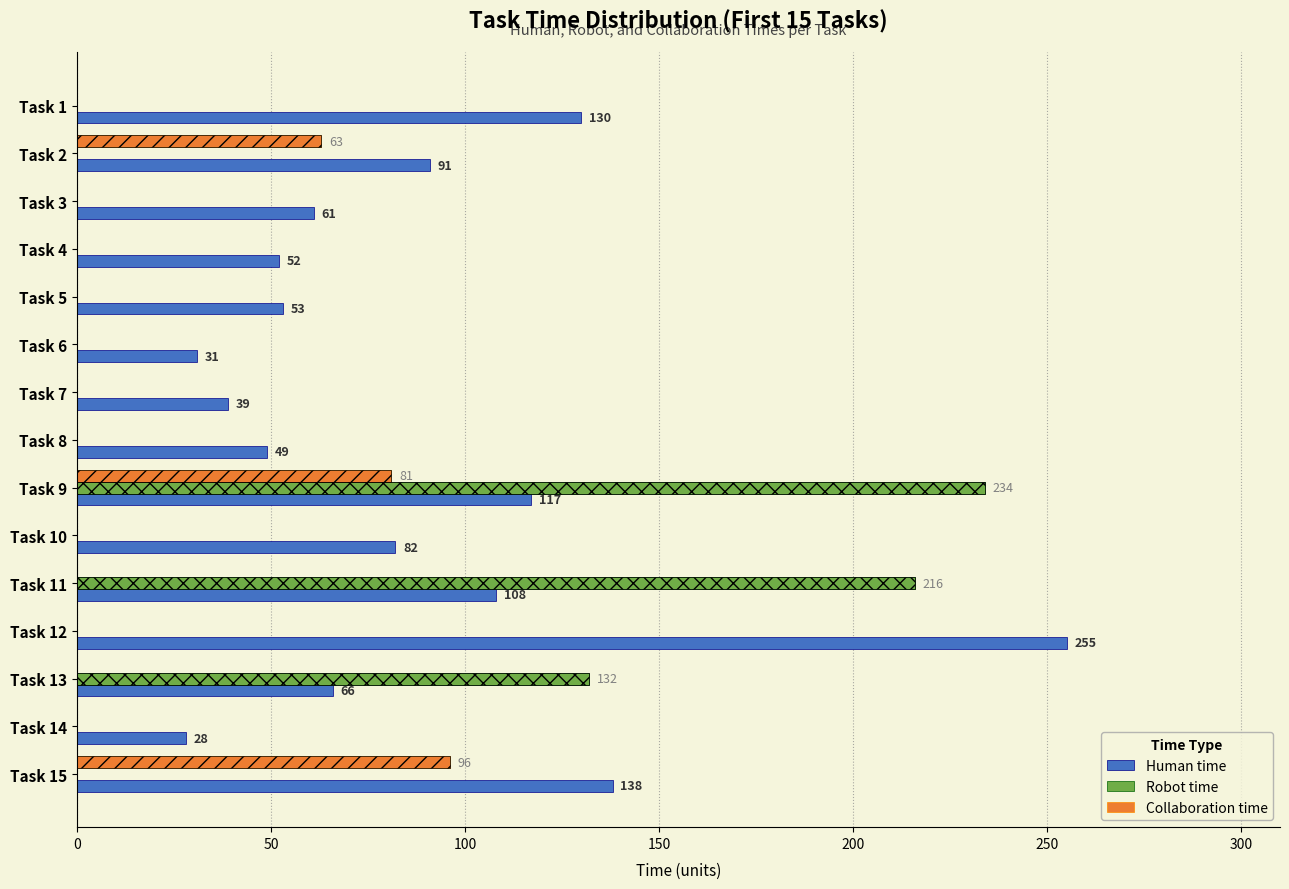

Reading left to right, list all the values displayed in this chart.

Human time: 130	91	61	52	53	31	39	49	117	82	108	255	66	28	138
Robot time: 0	0	0	0	0	0	0	0	234	0	216	0	132	0	0
Collaboration time: 0	63	0	0	0	0	0	0	81	0	0	0	0	0	96